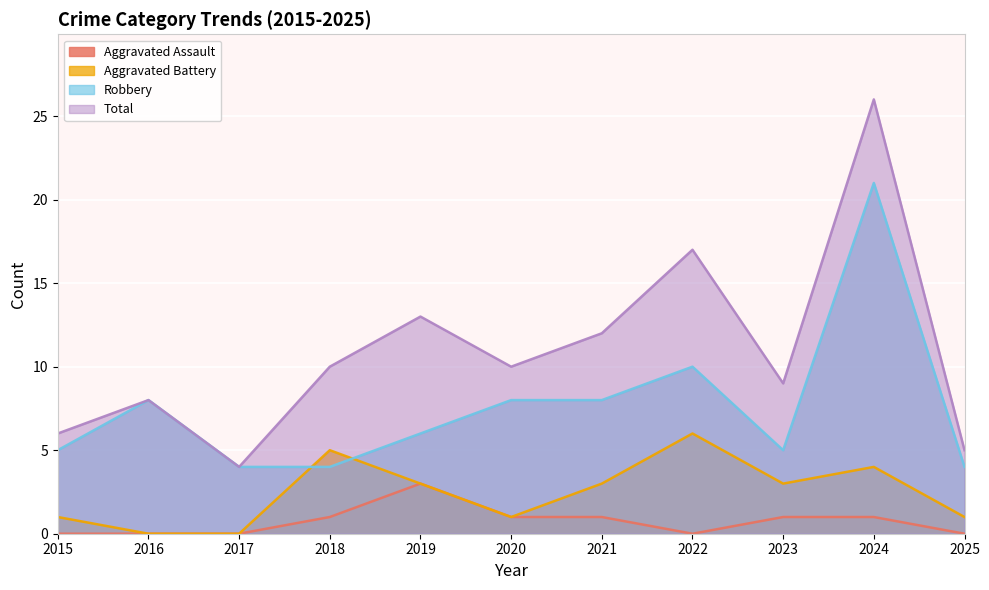

The Robbery series shows 4 at 2017. True or false?

True